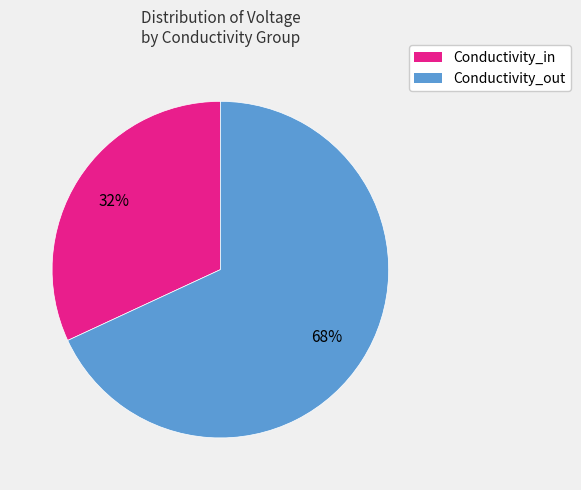

The Conductivity_in slice represents 32% of the pie. True or false?

True